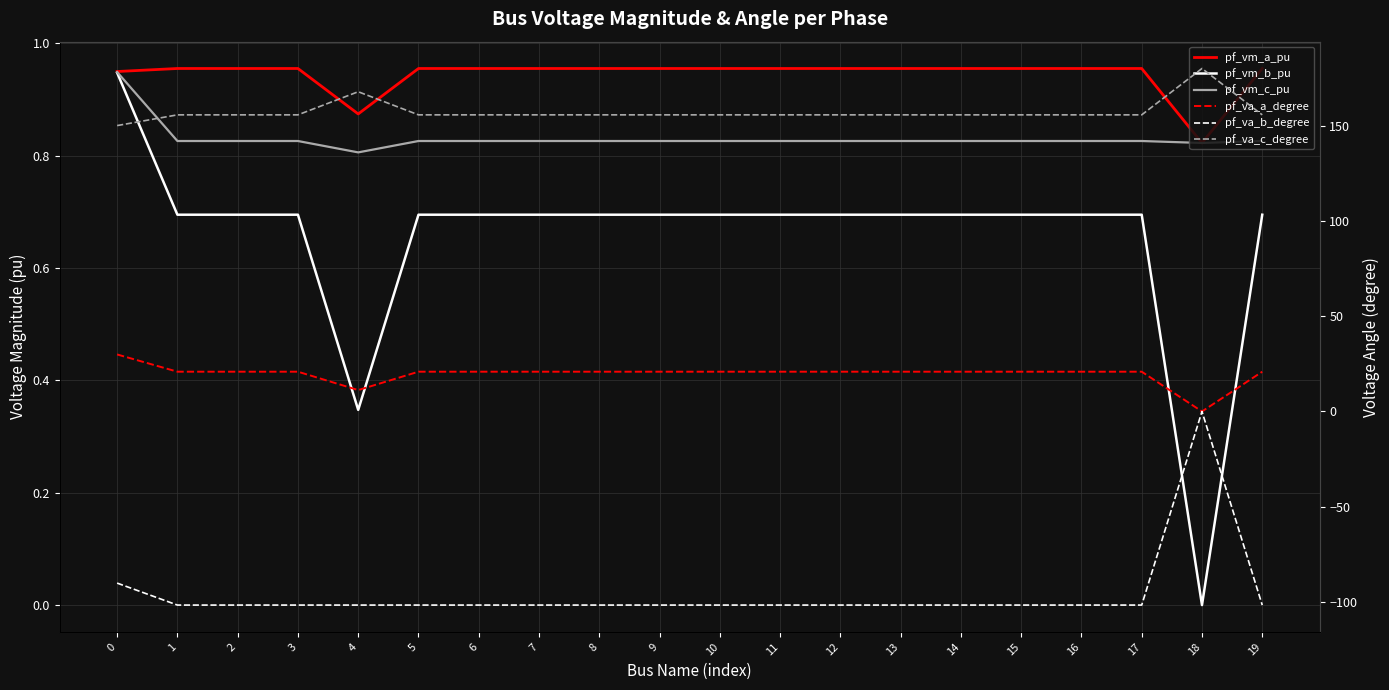

True or false: pf_va_c_degree and pf_vm_a_pu intersect in this chart.

False